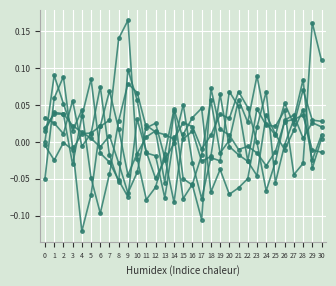

How many series are shown in this chart?

6